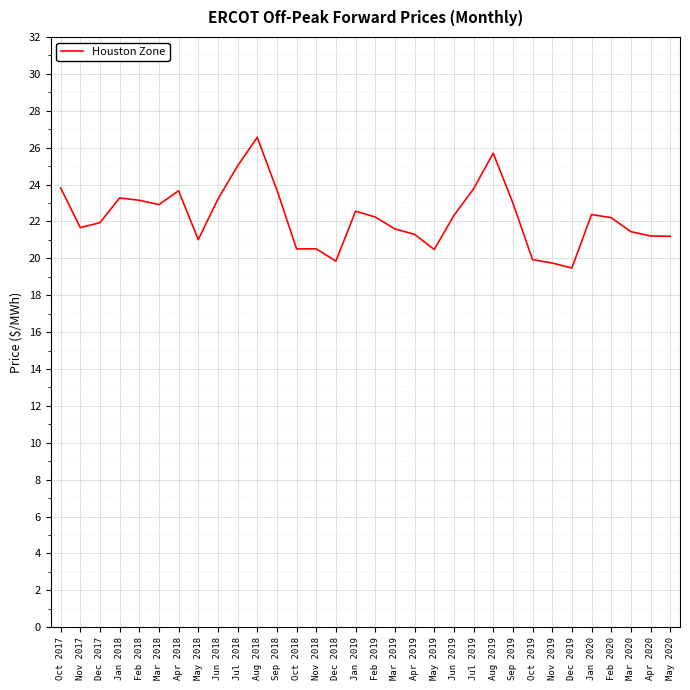

The value at May 2020 is 21.2. True or false?

True